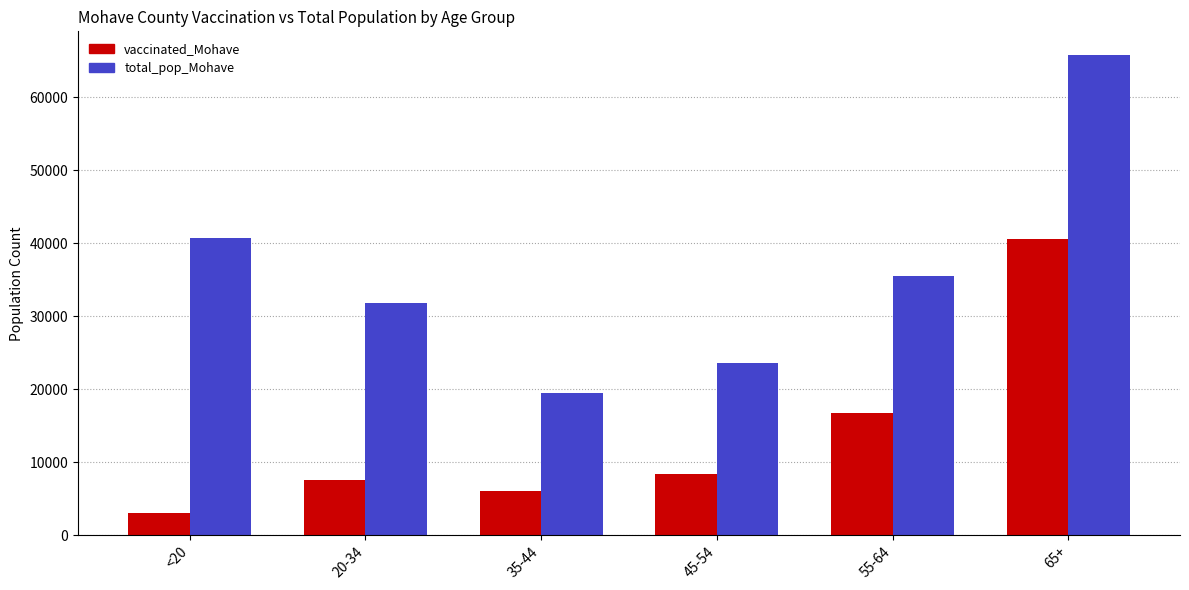

At which category is the sum across all series the highest?

65+